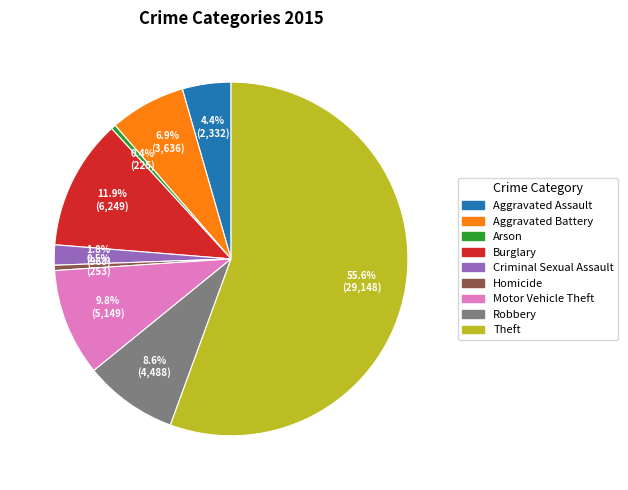

Combined, do Motor Vehicle Theft and Robbery account for over 50%?

No